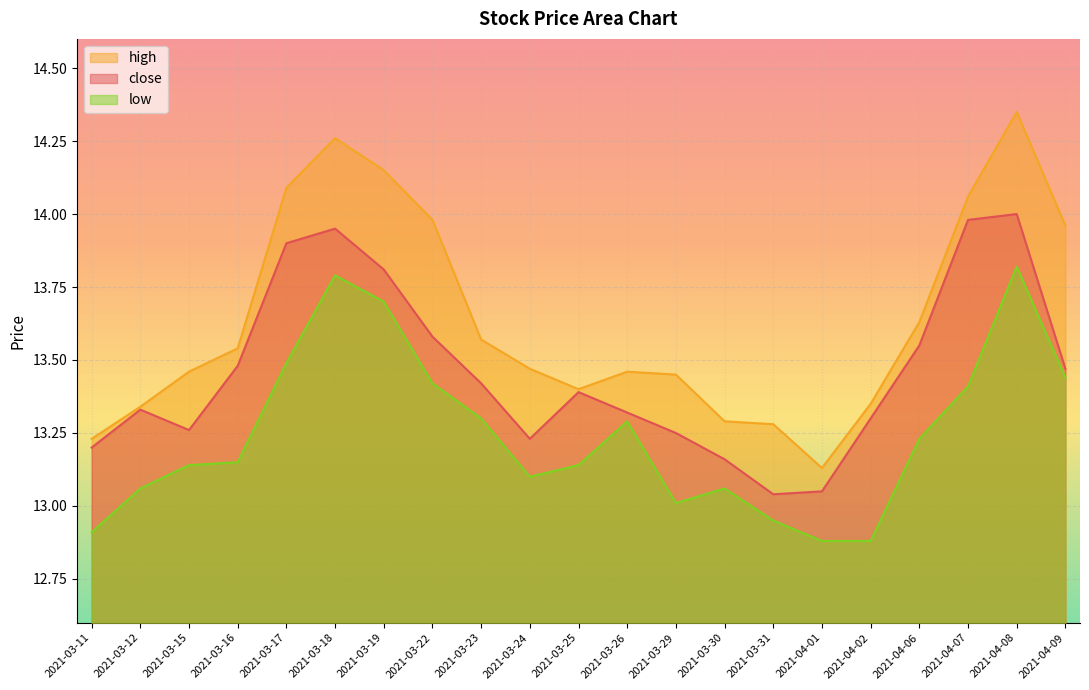

What position from the left is 2021-03-30?

14